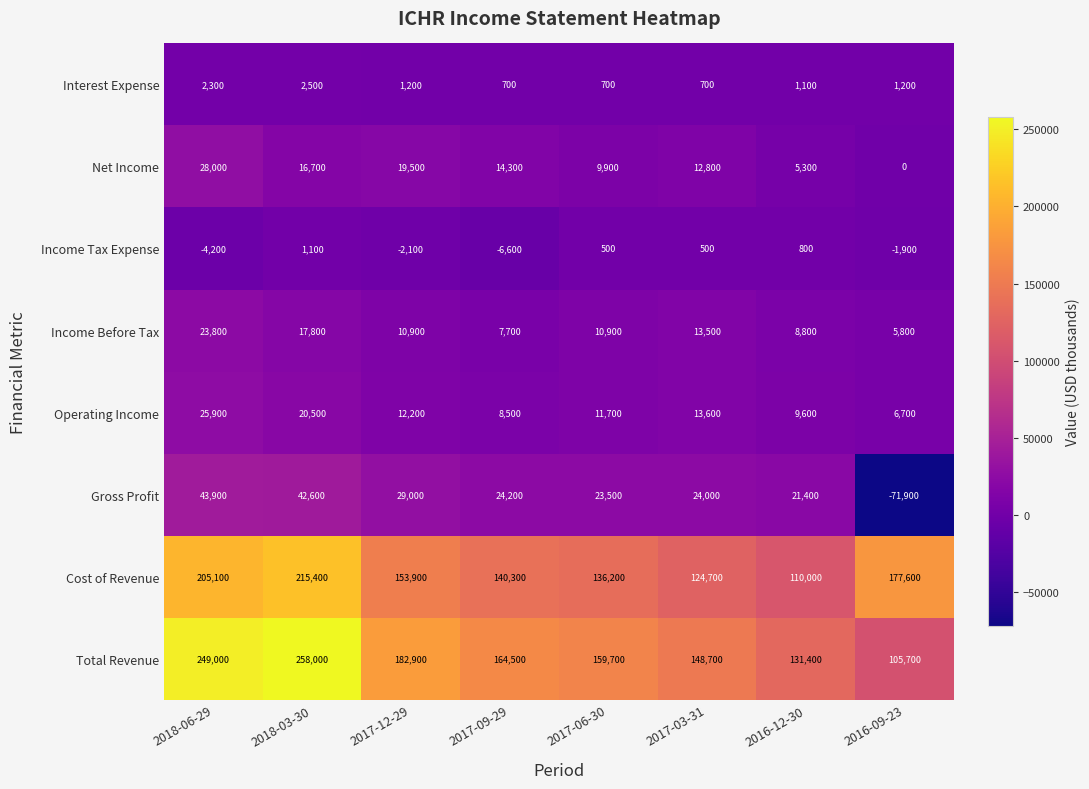

At 2017-03-31, list the series in order from smallest to largest.

Income Tax Expense, Interest Expense, Net Income, Income Before Tax, Operating Income, Gross Profit, Cost of Revenue, Total Revenue